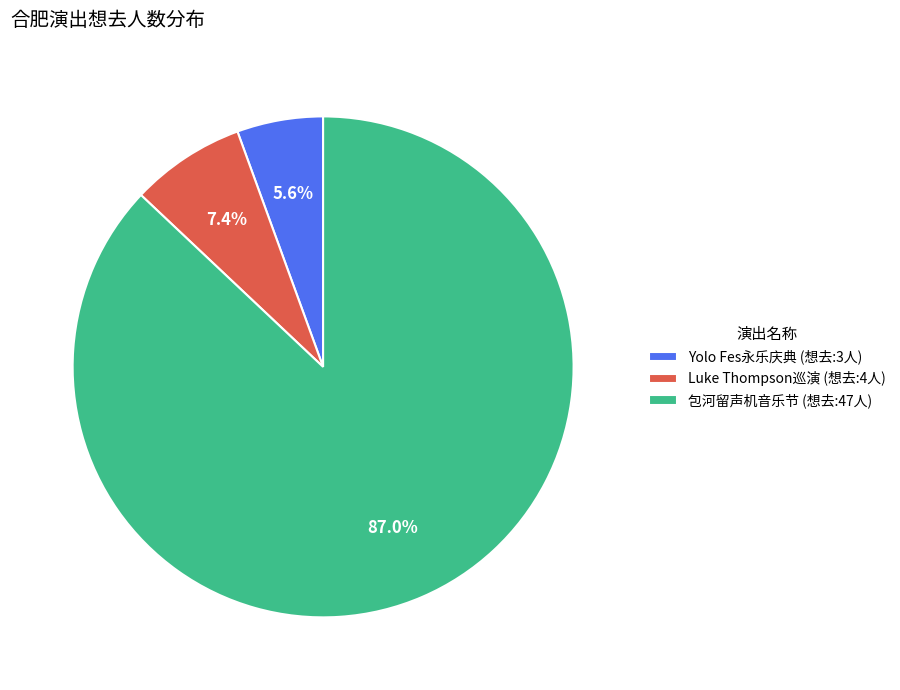

Count the number of slices in the pie.

3